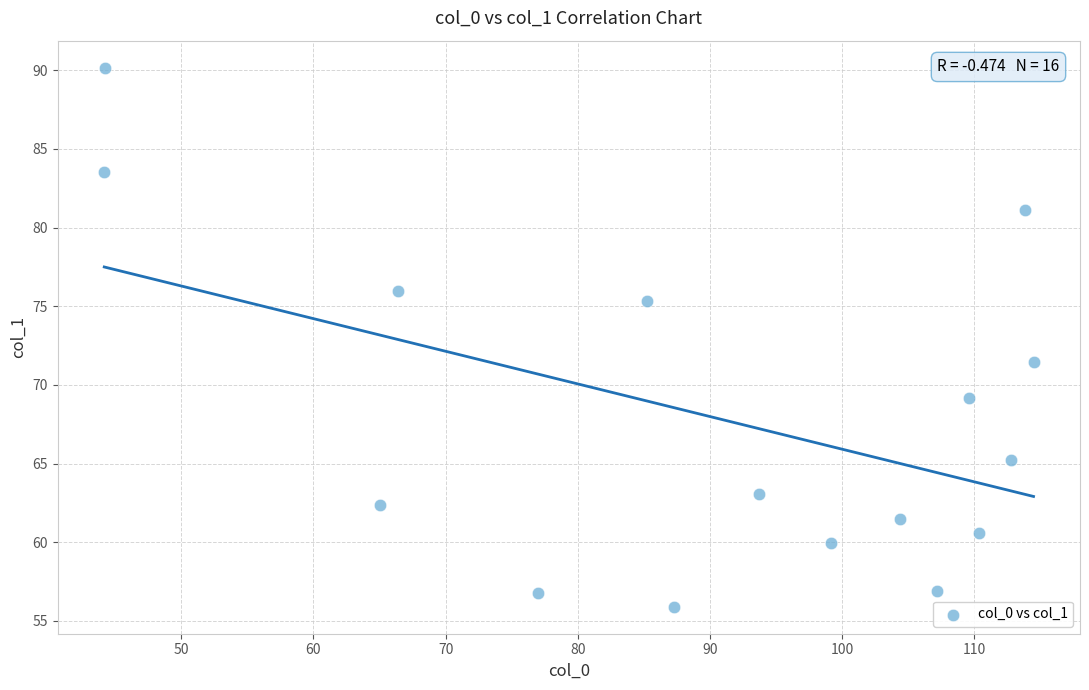

What Y value in the scatter plot is closest to 73?

71.4